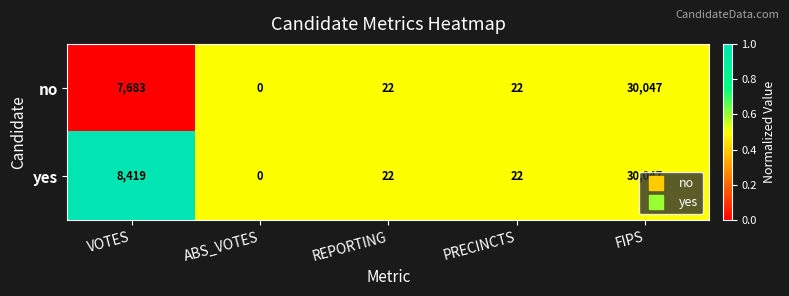

What is the sum of the no values at VOTES and FIPS?

37730